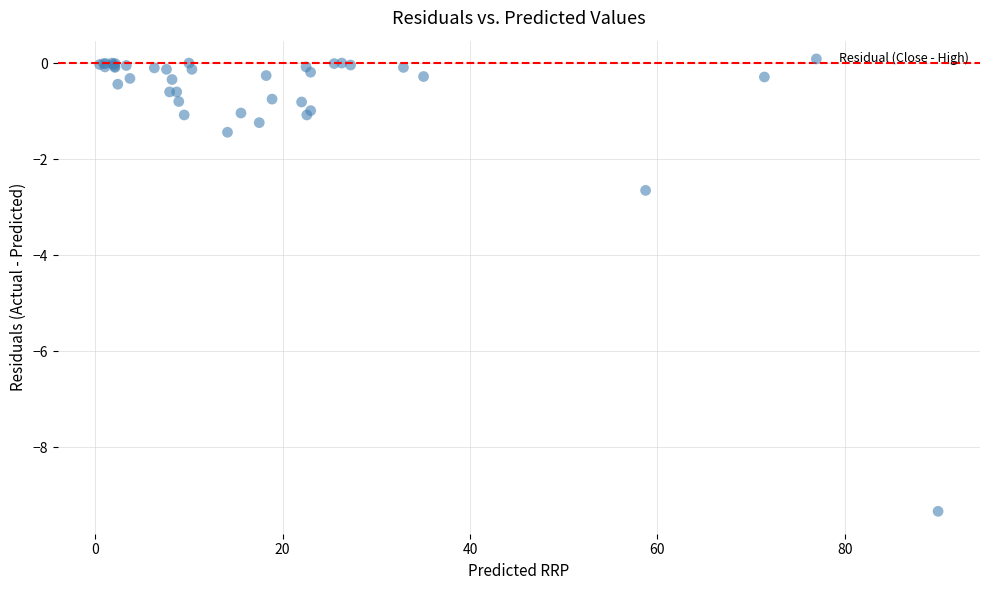

What Y value in the scatter plot is closest to -4?

-2.6